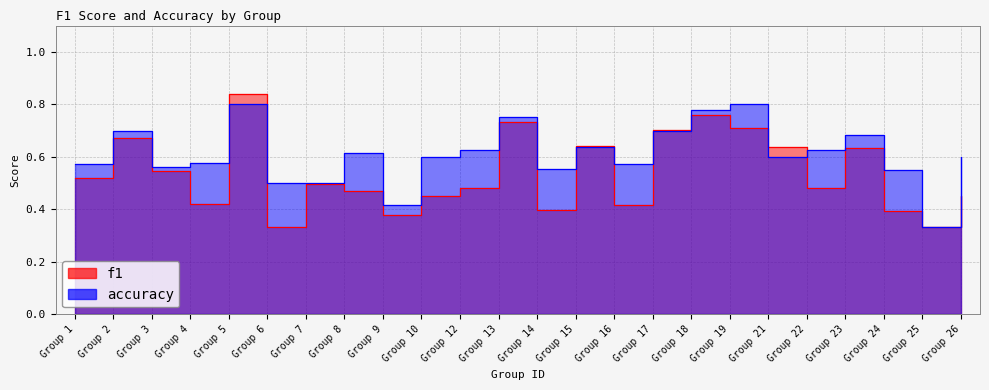

What are all the series names shown in the legend?

f1, accuracy